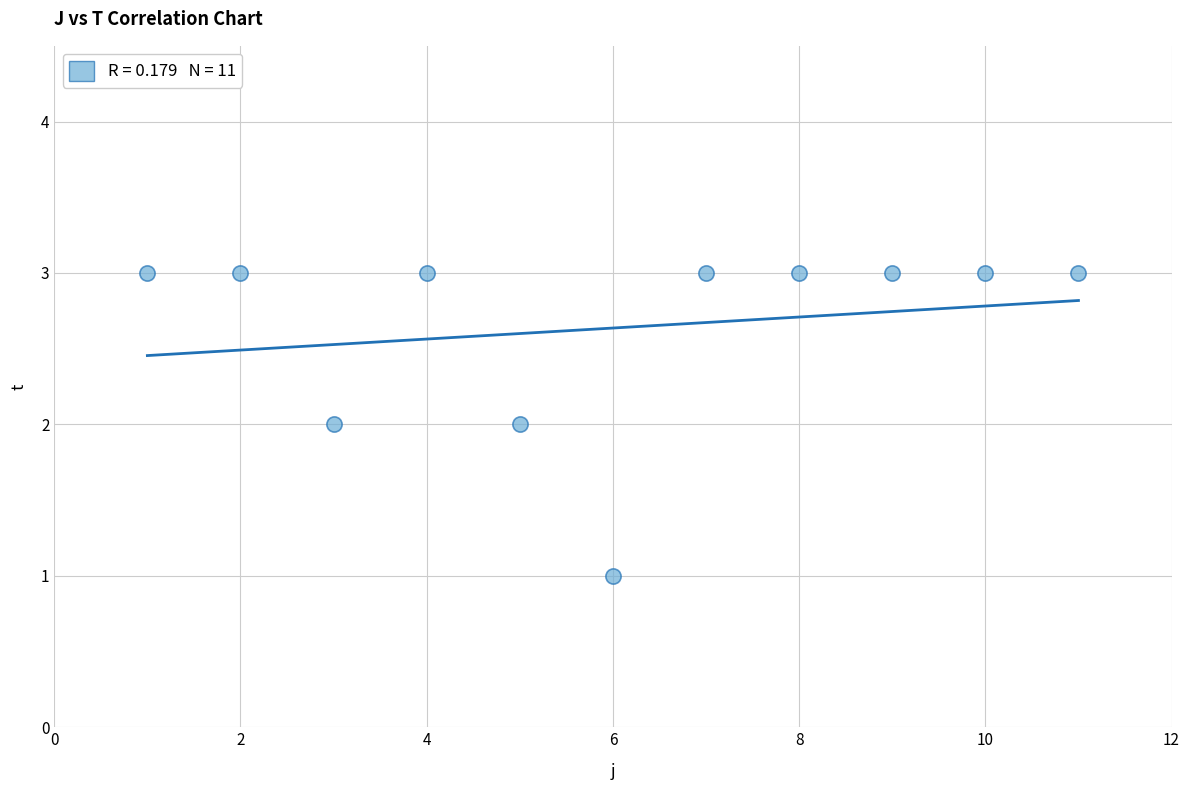

What is the average Y value?

3